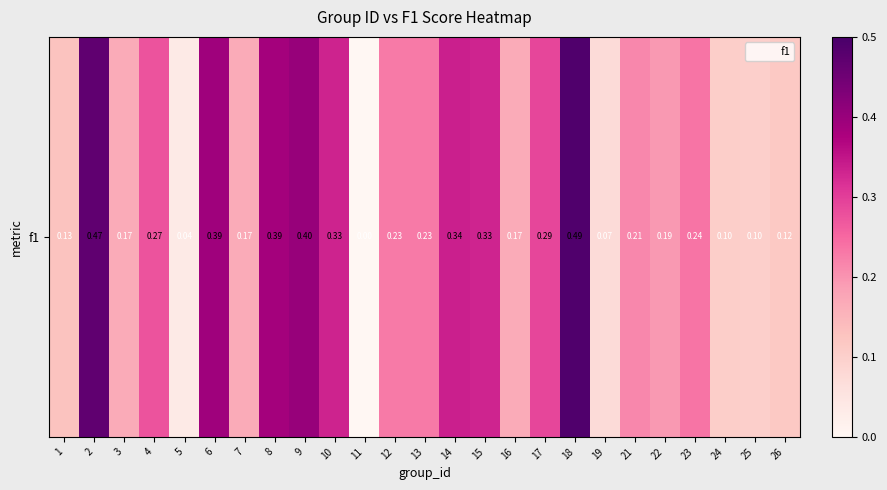

Is it true that the value at 2 is 0.5?

True